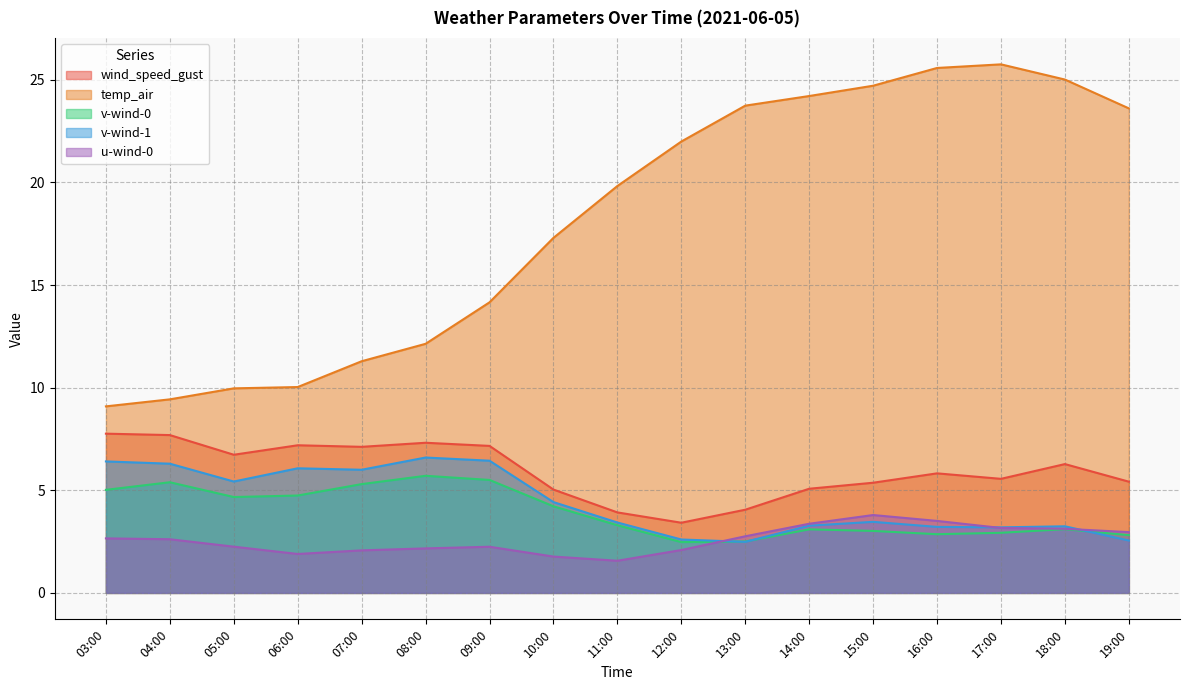

Which has a higher value, 05:00 or 06:00?

06:00